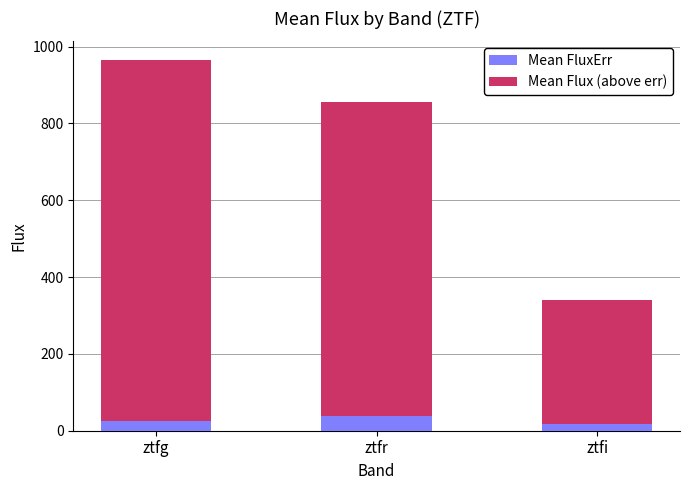

At which category is the sum across all series the highest?

ztfg